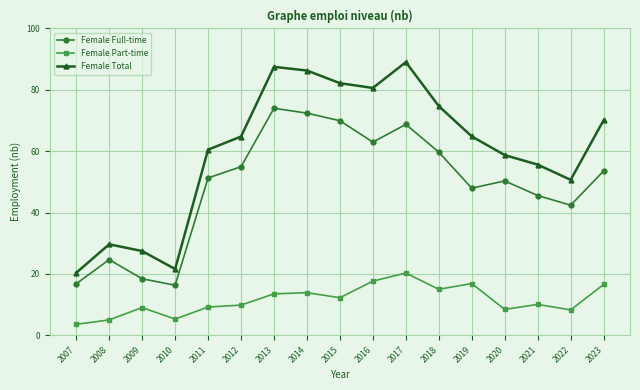

What are all the series names shown in the legend?

Female Full-time, Female Part-time, Female Total